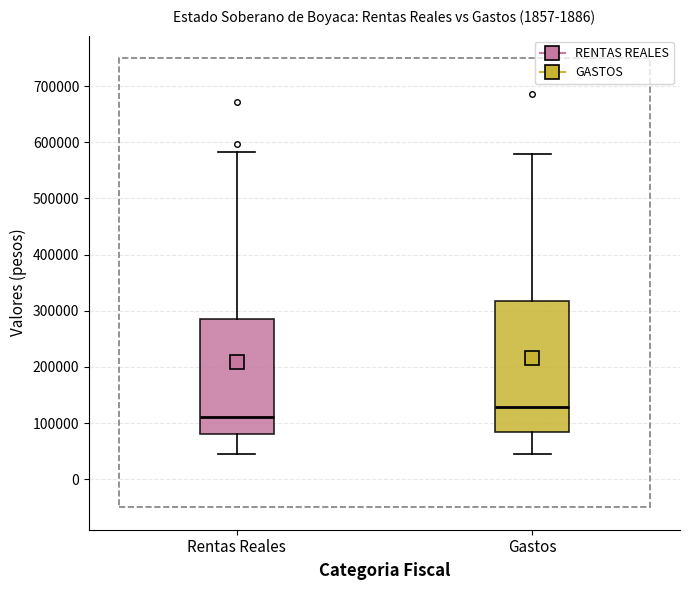

Which box is the tallest, from its lower edge to its upper edge?

Gastos